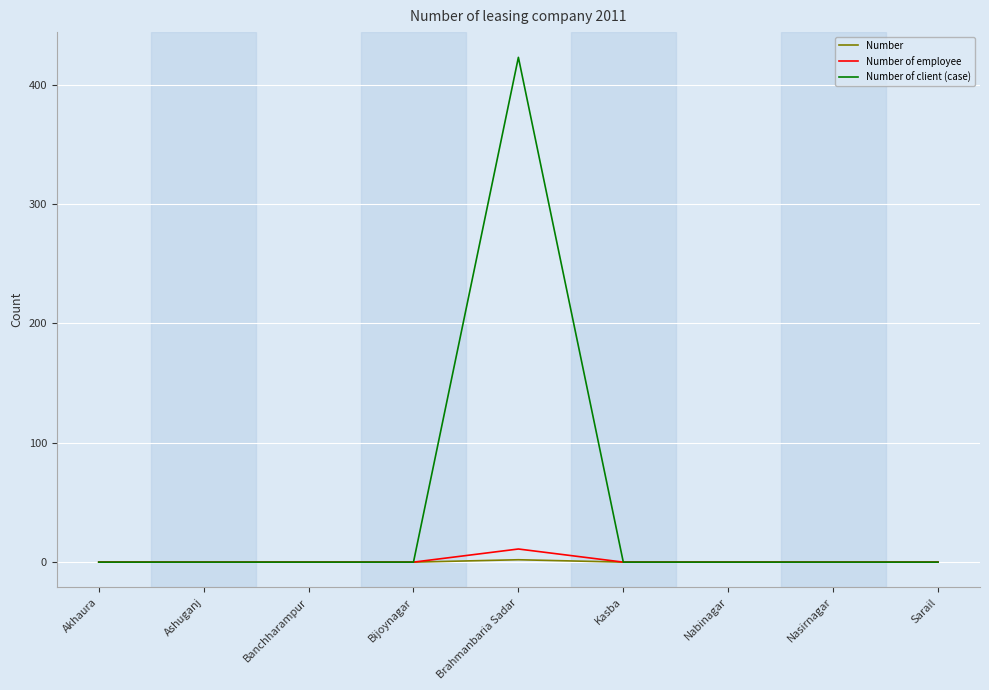

Reading left to right, list all the values displayed in this chart.

Number: Akhaura=0	Ashuganj=0	Banchharampur=0	Bijoynagar=0	Brahmanbaria Sadar=2	Kasba=0	Nabinagar=0	Nasirnagar=0	Sarail=0
Number of employee: Akhaura=0	Ashuganj=0	Banchharampur=0	Bijoynagar=0	Brahmanbaria Sadar=11	Kasba=0	Nabinagar=0	Nasirnagar=0	Sarail=0
Number of client (case): Akhaura=0	Ashuganj=0	Banchharampur=0	Bijoynagar=0	Brahmanbaria Sadar=423	Kasba=0	Nabinagar=0	Nasirnagar=0	Sarail=0